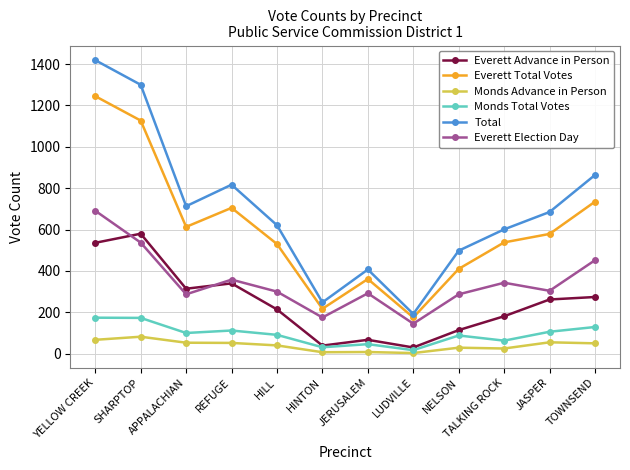

In Everett Election Day, how many points are lower than both neighbors (excluding endpoints)?

4